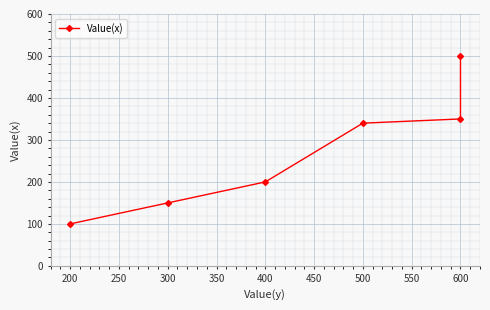

What is the value of the 4th point from the left?

340